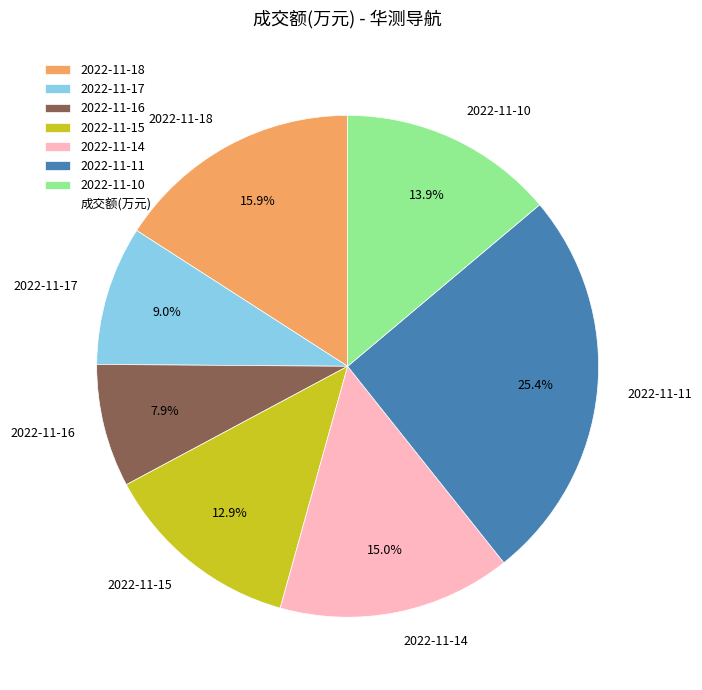

Rank the categories by value from highest to lowest.

2022-11-11, 2022-11-18, 2022-11-14, 2022-11-10, 2022-11-15, 2022-11-17, 2022-11-16